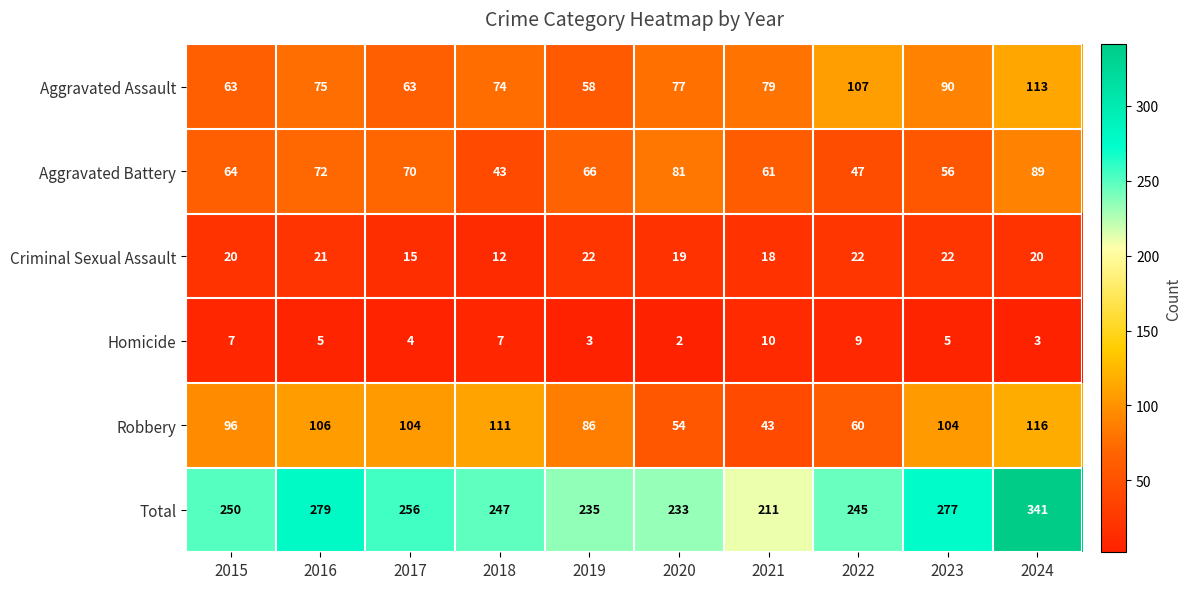

The value of Criminal Sexual Assault at 2020 is 19. True or false?

True